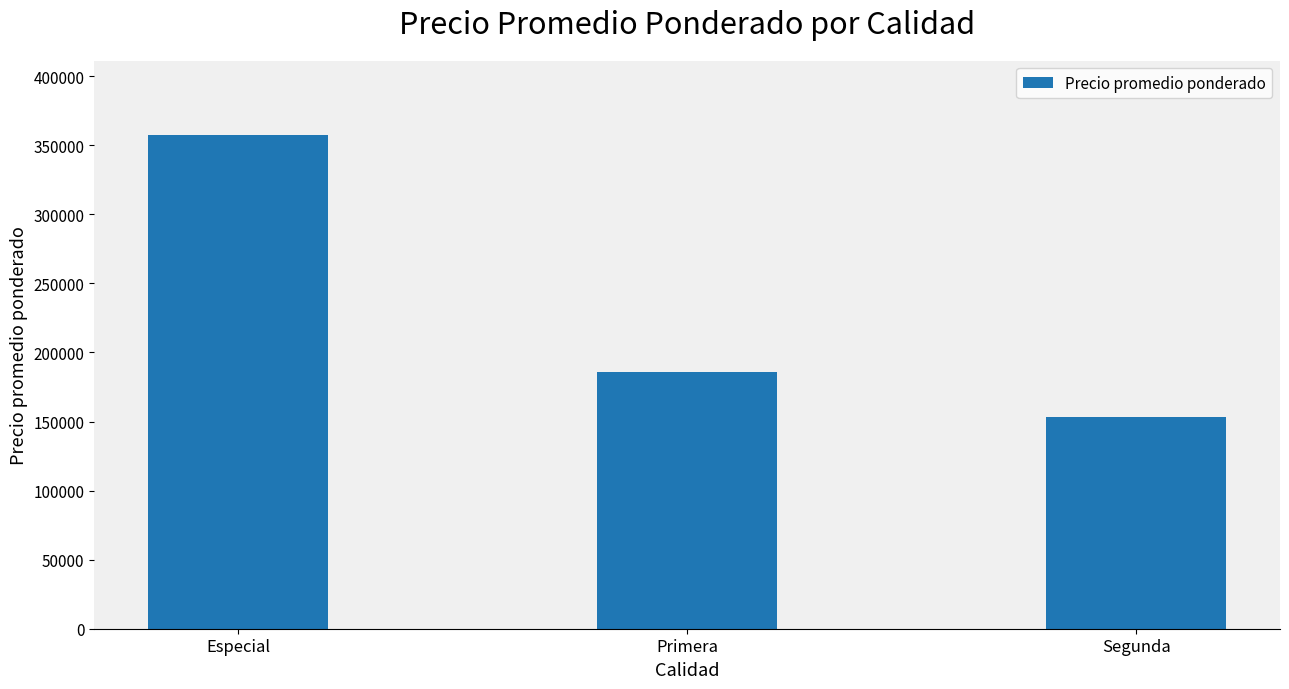

Count the number of data series in this chart.

1